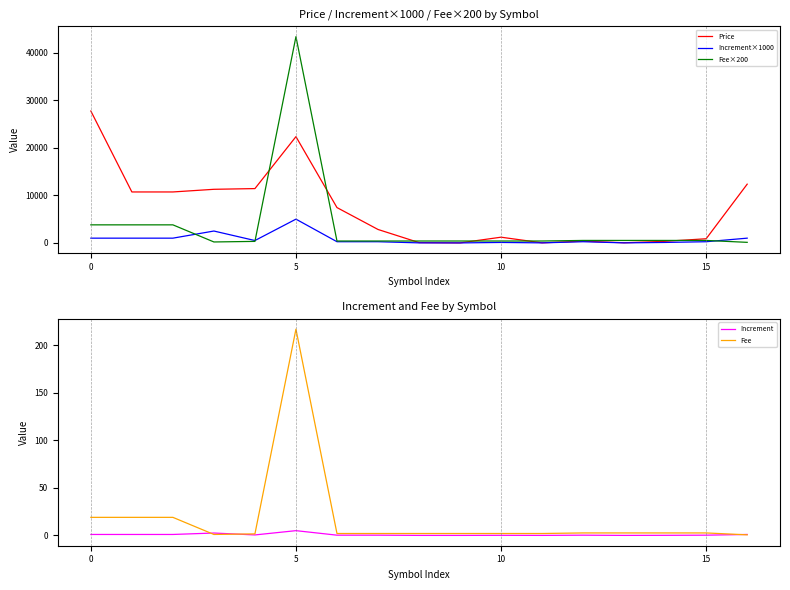

What is the highest value of the Increment×1000 series?

5000.0